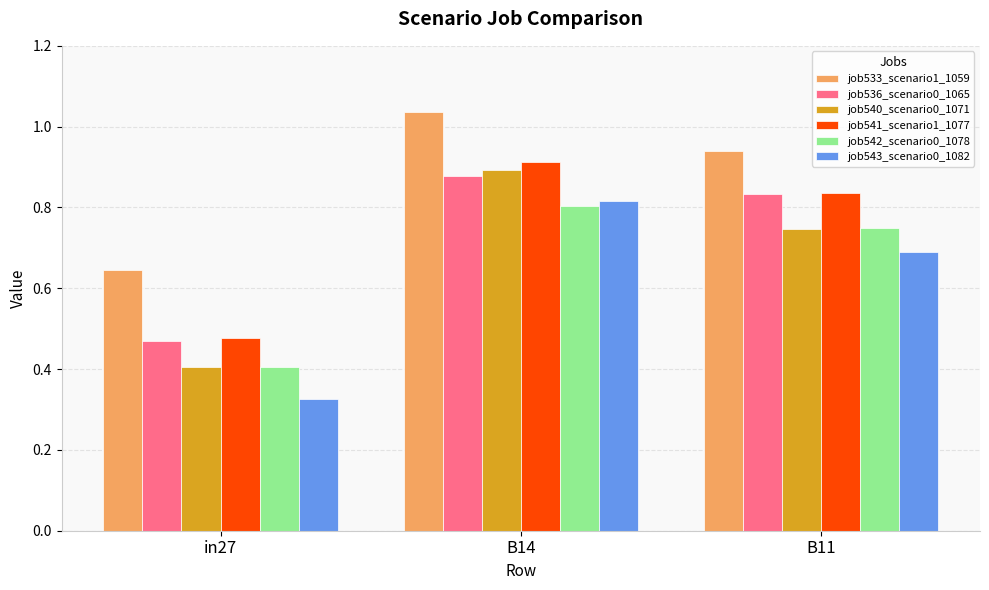

Which label corresponds to the smallest value in the chart?

in27